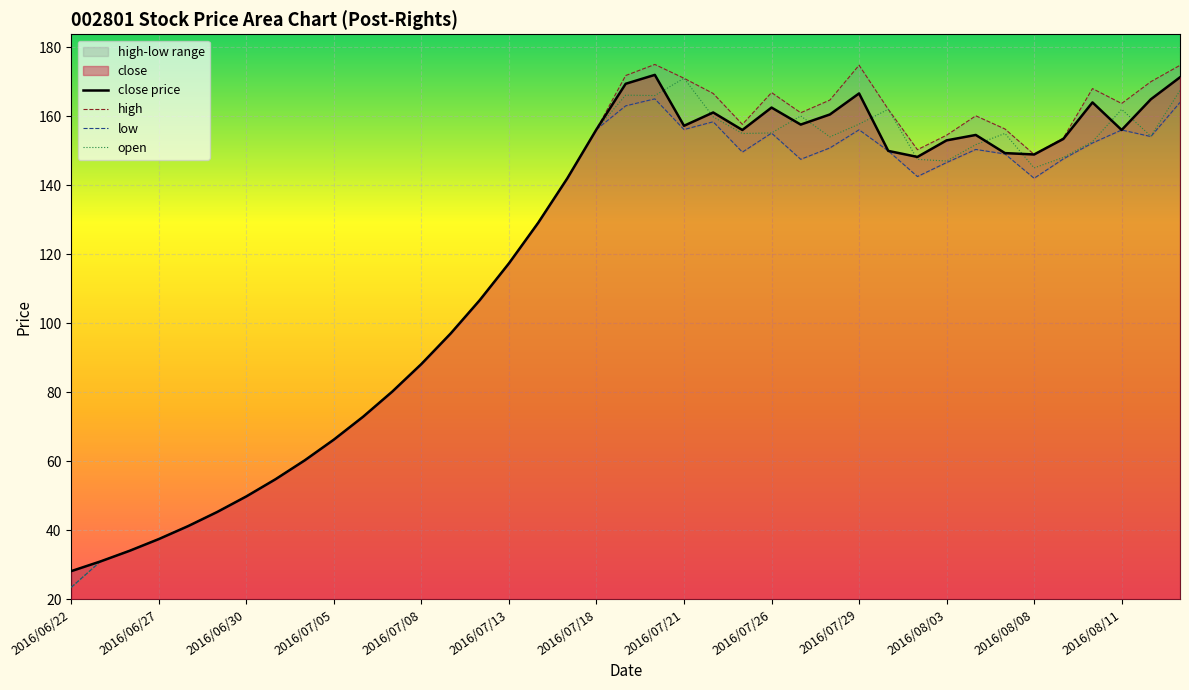

How many values in the close series exceed 148?

21